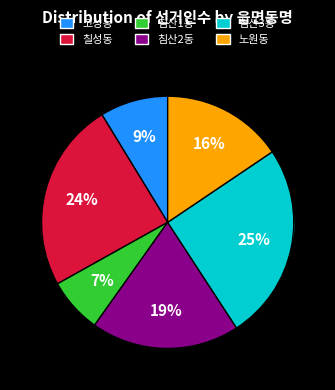

Between 침산1동 and 칠성동, which is larger?

칠성동